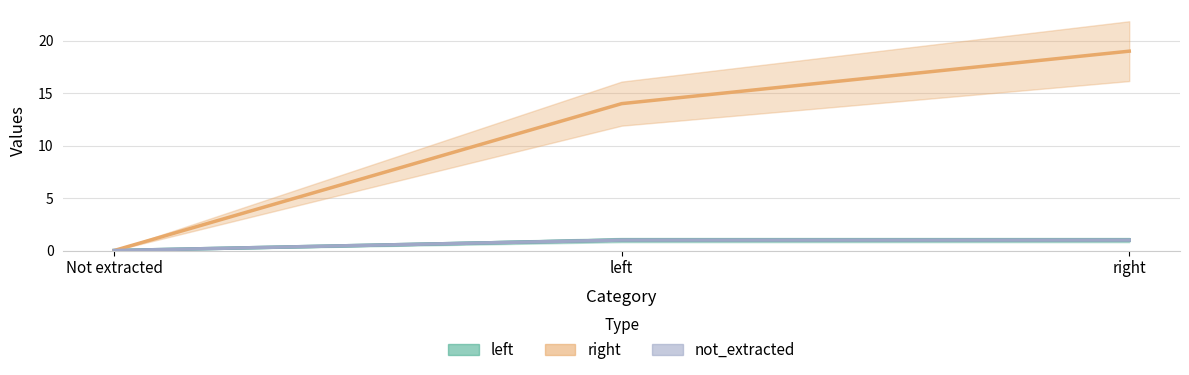

How many categories are shown in the chart?

3